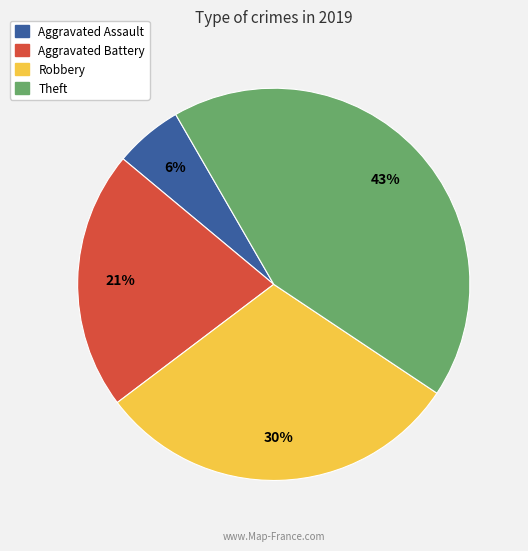

Which category has the biggest portion of the pie?

Theft